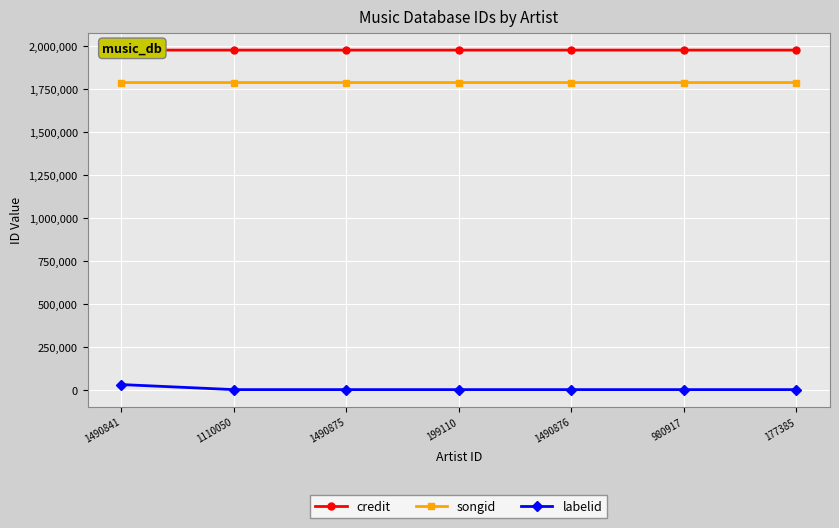

What is the spread (max minus min) of values at 1490876?

1974596